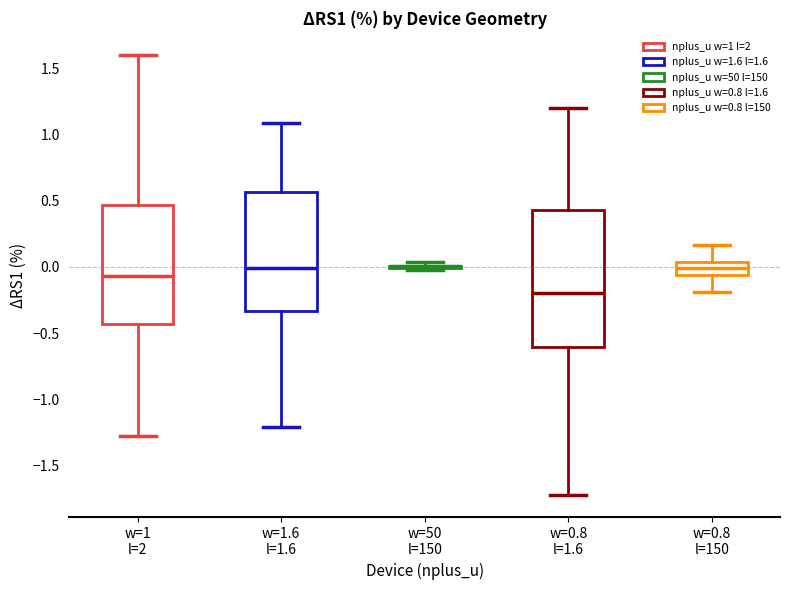

Which box is the tallest, from its lower edge to its upper edge?

w=0.8 l=1.6